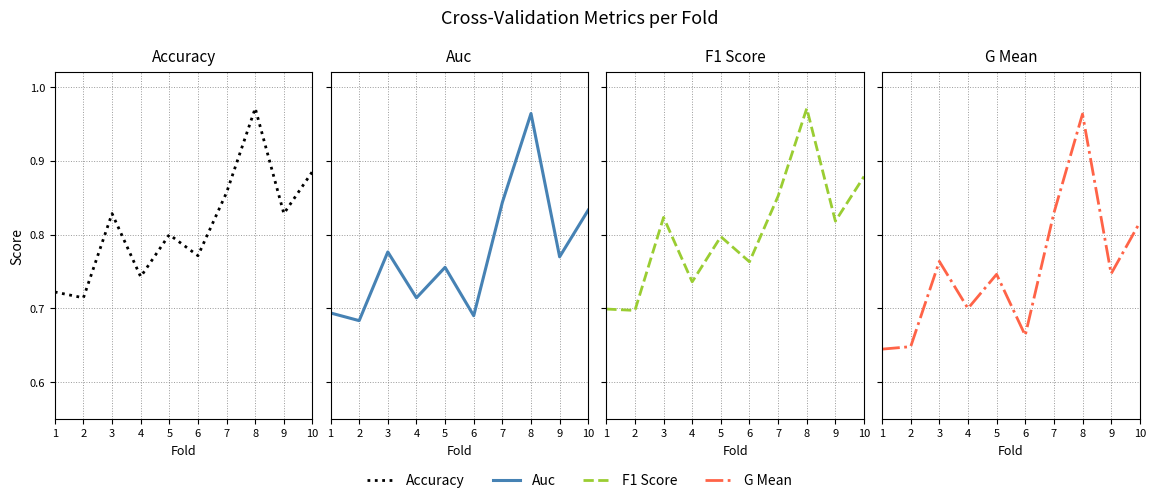

What is the difference between the maximum and second lowest values in the g_mean series?

0.3